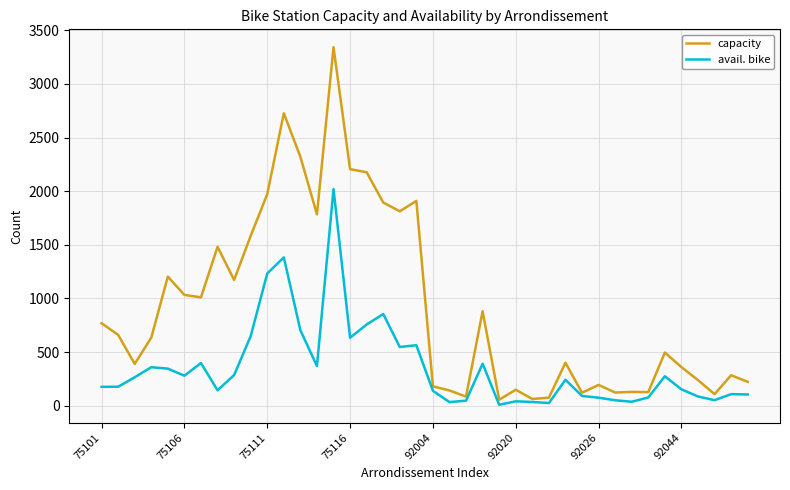

Which series has the largest range (max minus min)?

capacity